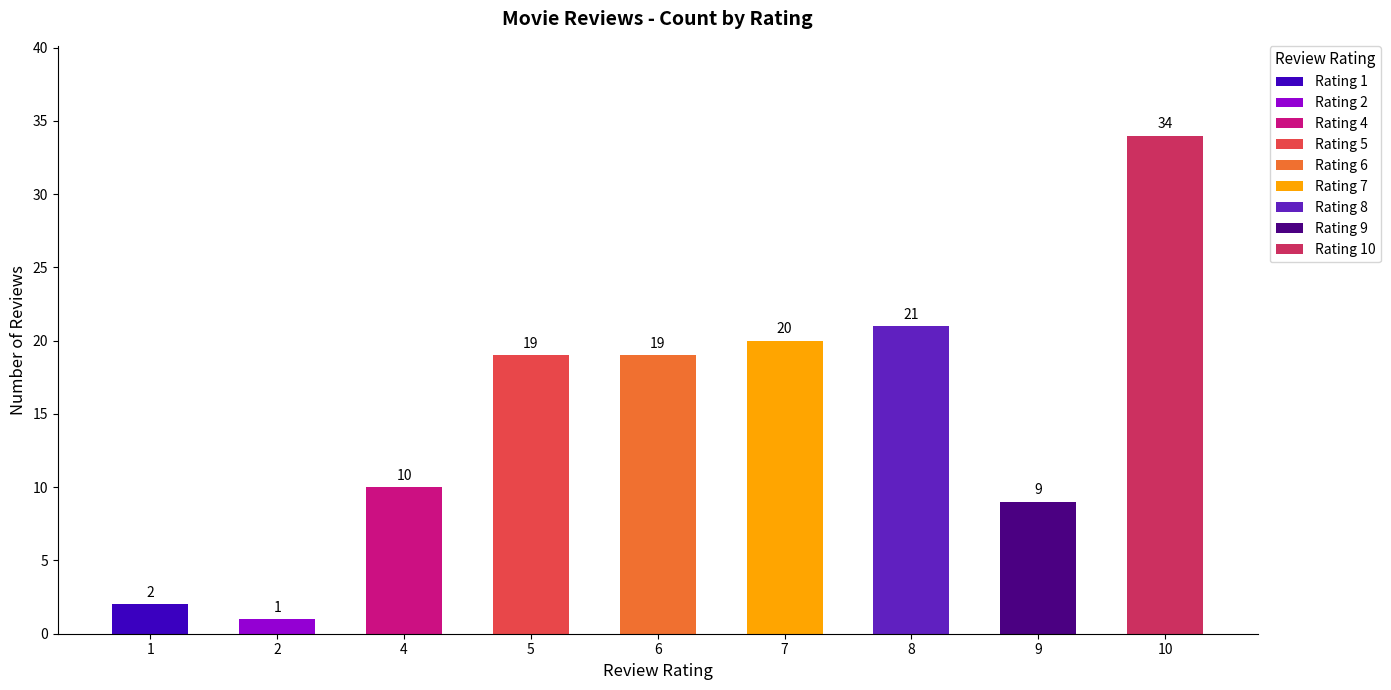

Is it true that the value at 9 is 2?

False